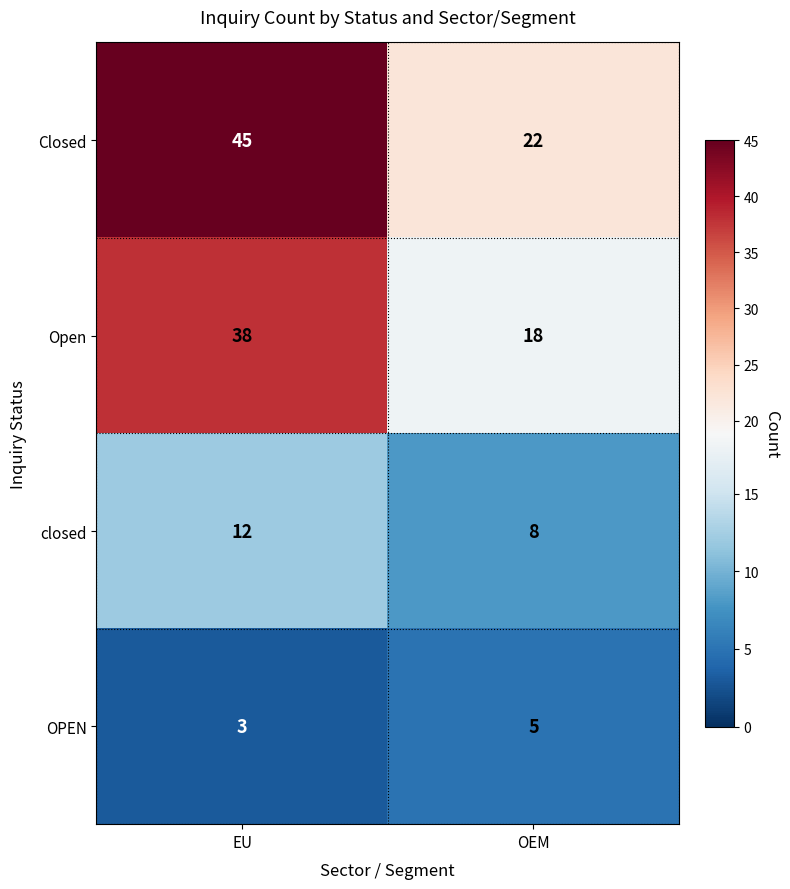

Reading right to left, list all the values displayed in this chart.

Closed: OEM=22	EU=45
Open: OEM=18	EU=38
closed: OEM=8	EU=12
OPEN: OEM=5	EU=3